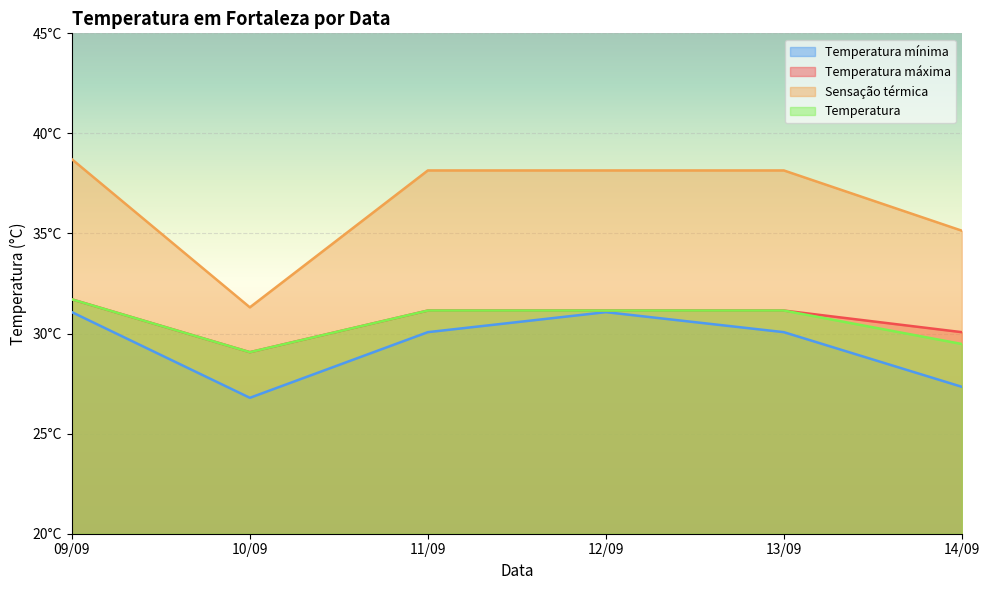

At how many categories does at least one series exceed 28?

6